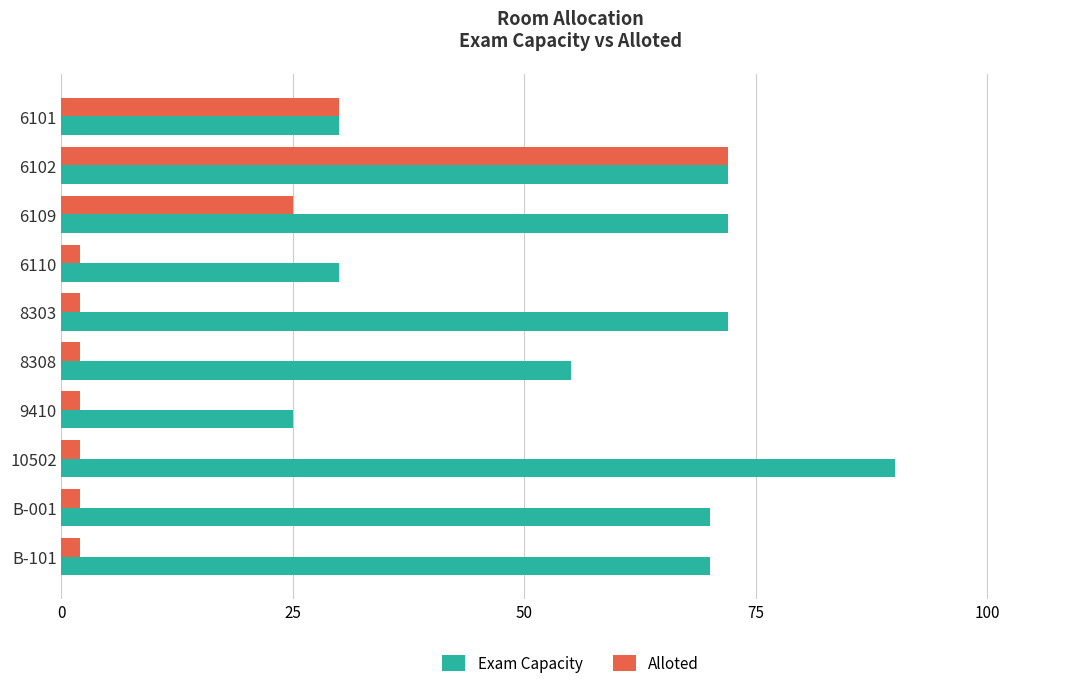

Which series has the largest total across all categories?

Exam Capacity